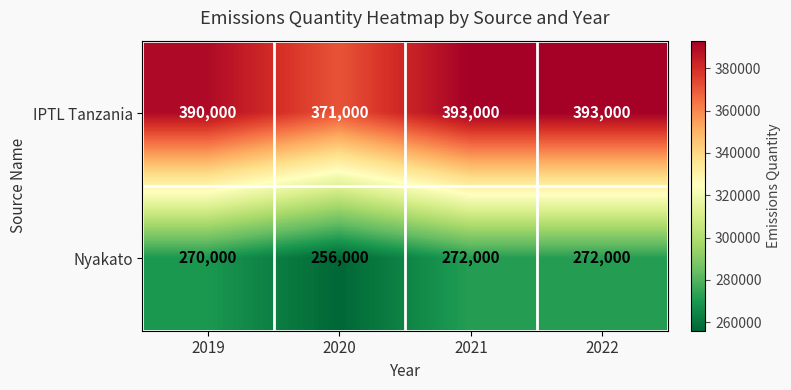

Rank the series by their maximum value, from highest to lowest.

IPTL Tanzania, Nyakato